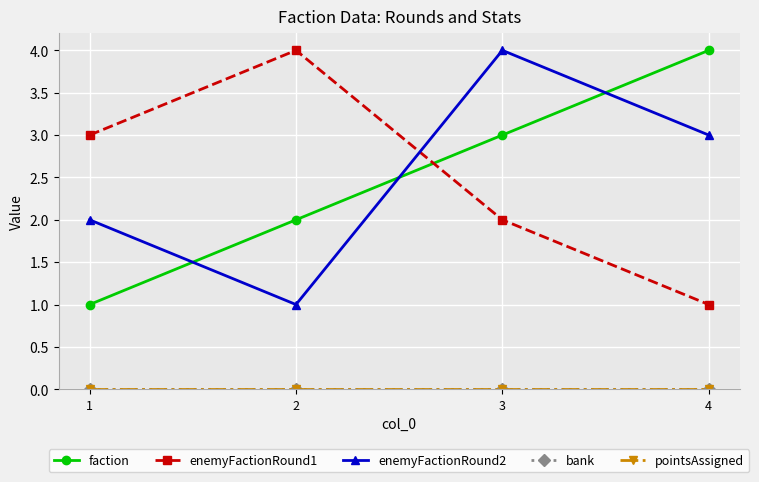

Where does the enemyFactionRound1 series first go above 3?

2